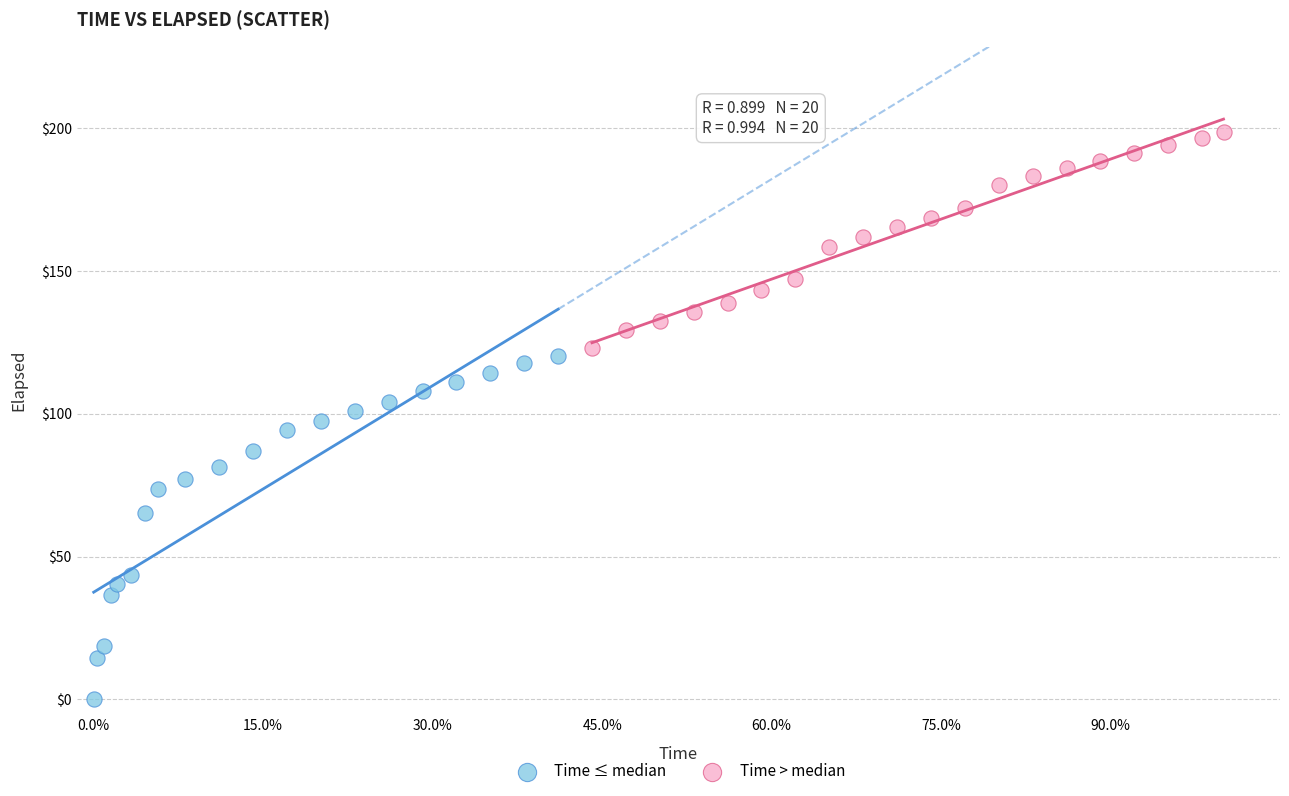

Which series contains the lowest Y value?

Time ≤ median